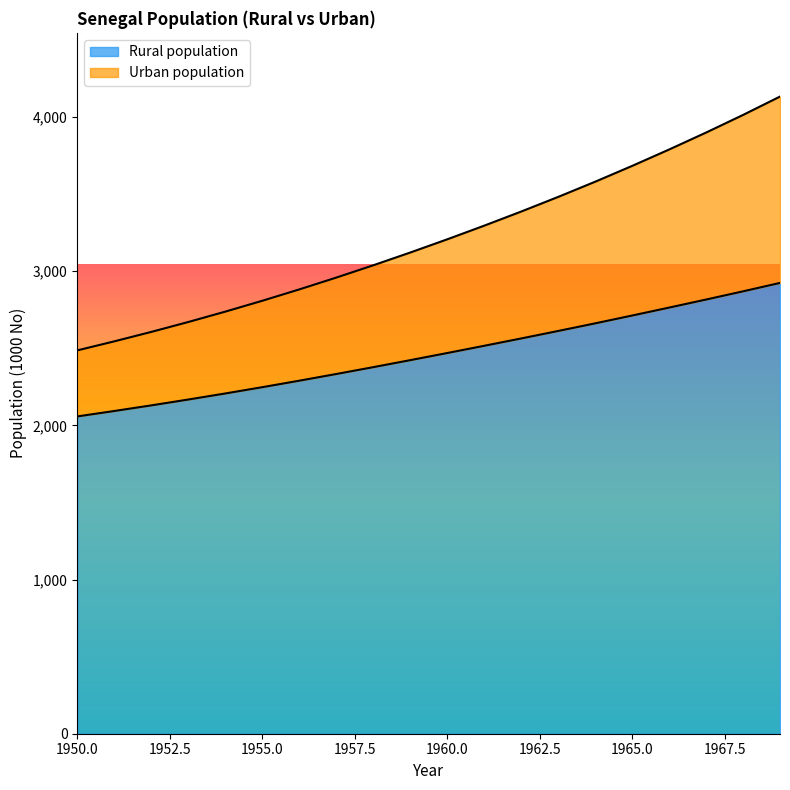

How many categories are shown in the chart?

20